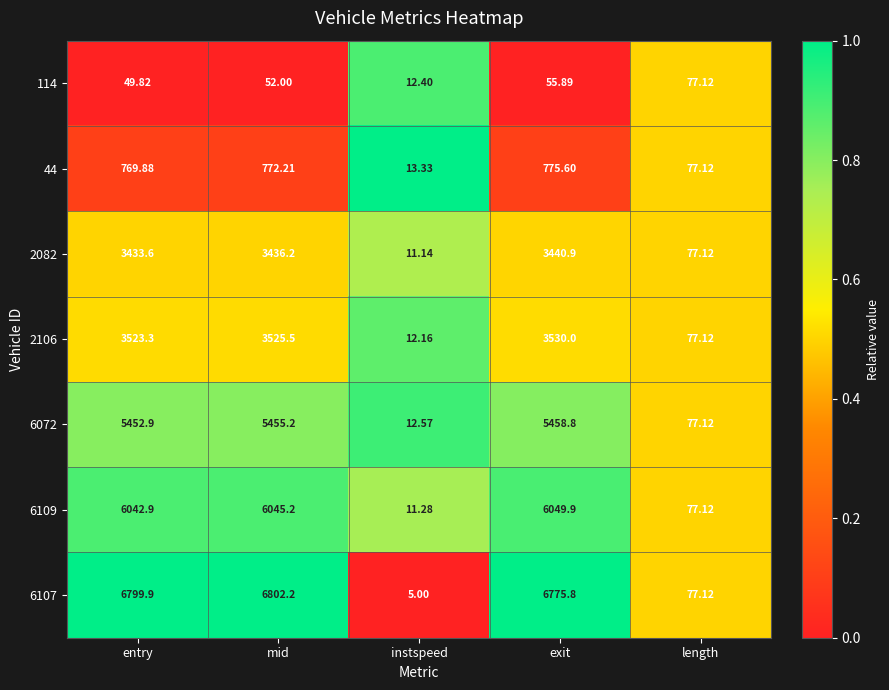

At which label does 6109 reach its minimum?

instspeed